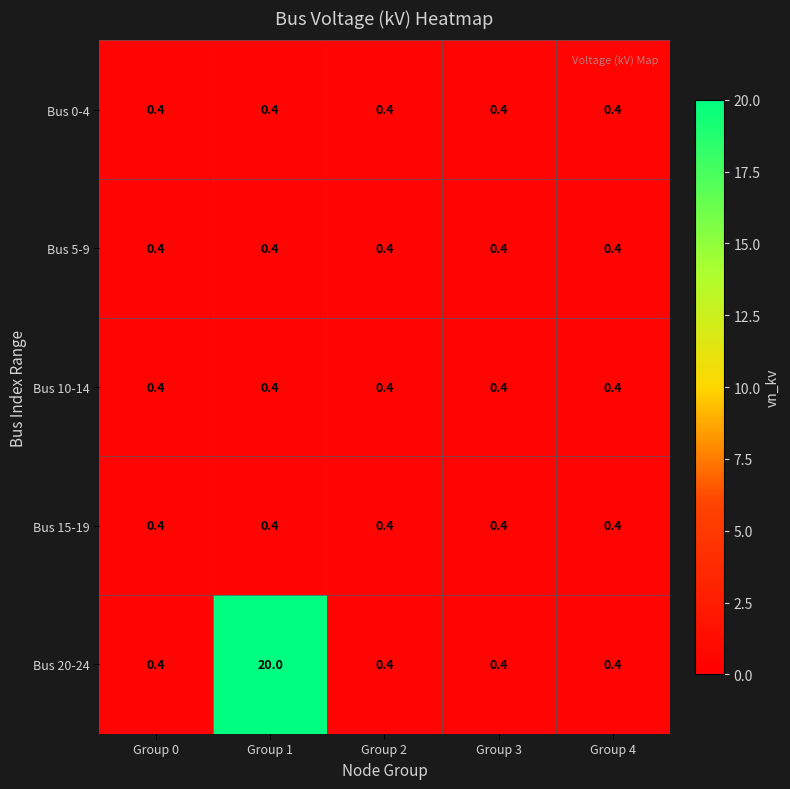

The value of Bus 5-9 at Group 3 is 0.4. True or false?

True